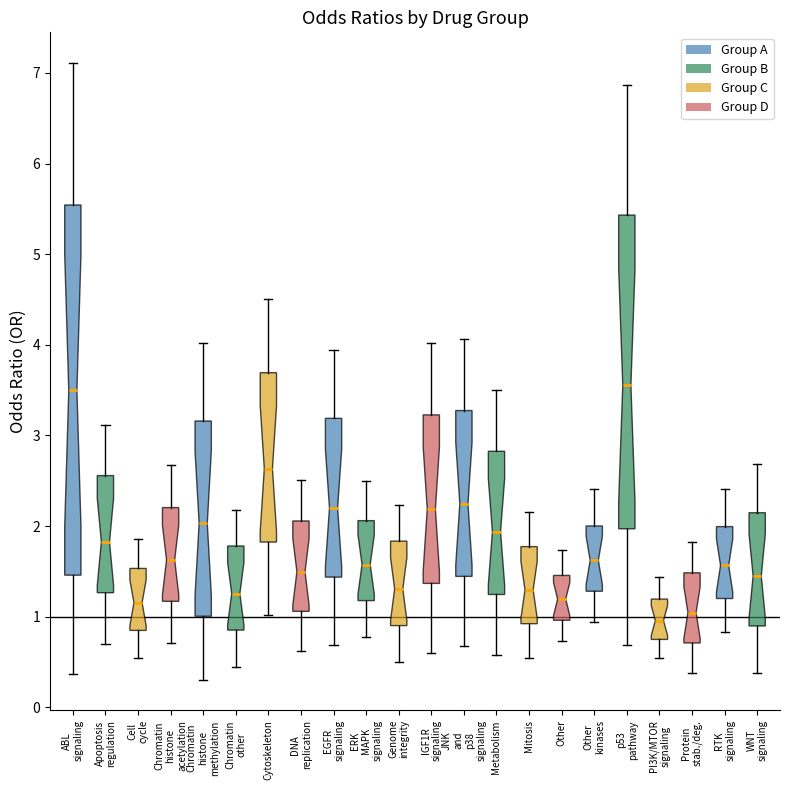

Where is the lower edge of the box for IGF1R signaling on the y-axis? The values are not printed on the chart, so give them approximately, as read against the axis.

1.4